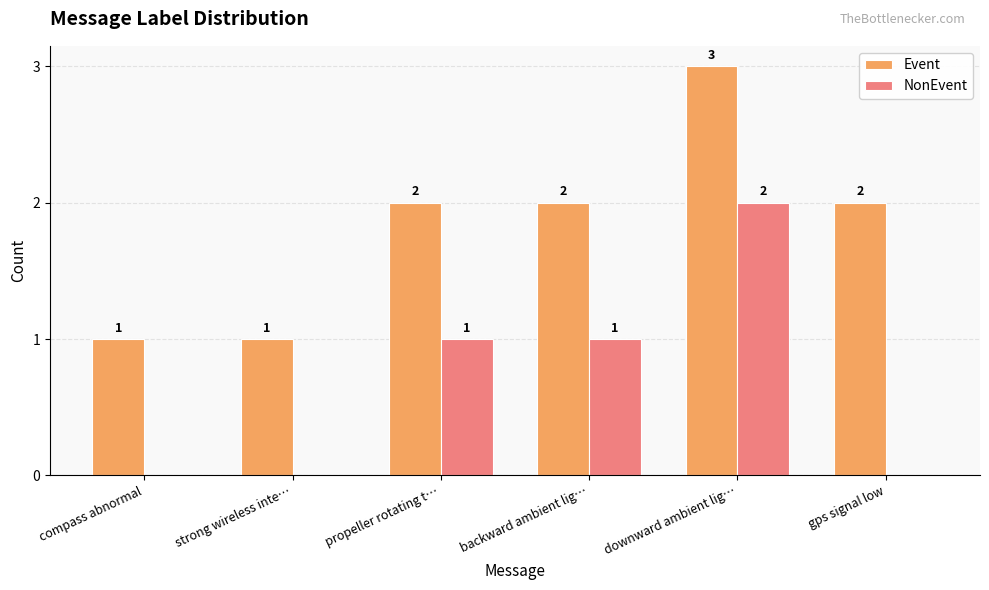

At which category is the sum across all series the highest?

downward ambient lig…